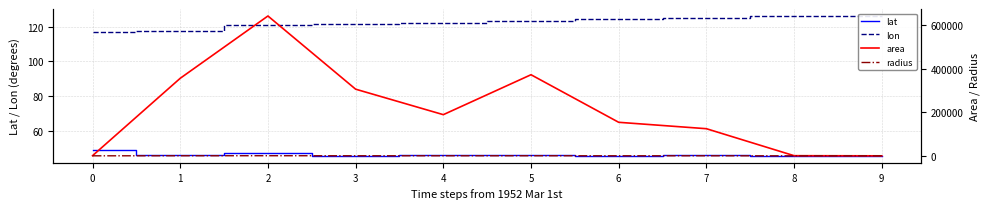

What is the difference between the maximum and minimum values in the lon series?

9.3